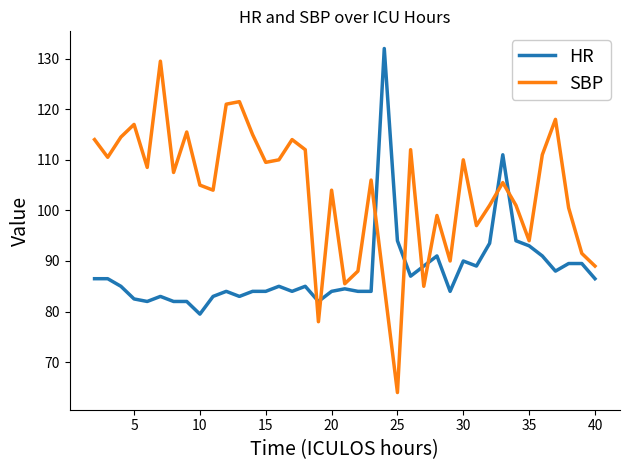

Which series has the largest total across all categories?

SBP